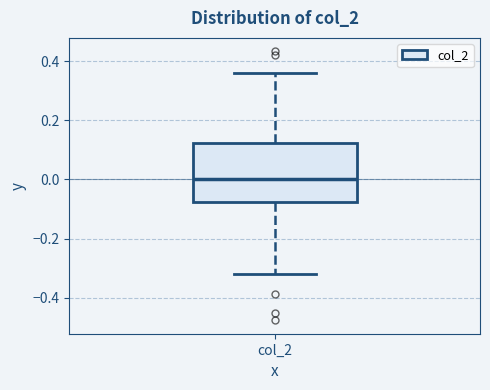

Transcribe this box plot: give where the median line is, the range the box spans, and where the two whiskers end, as read against the y-axis. The values are not printed on the chart, so give them approximately, as read against the axis.

median 0.00, box -0.08 to 0.12, whiskers -0.32 to 0.36